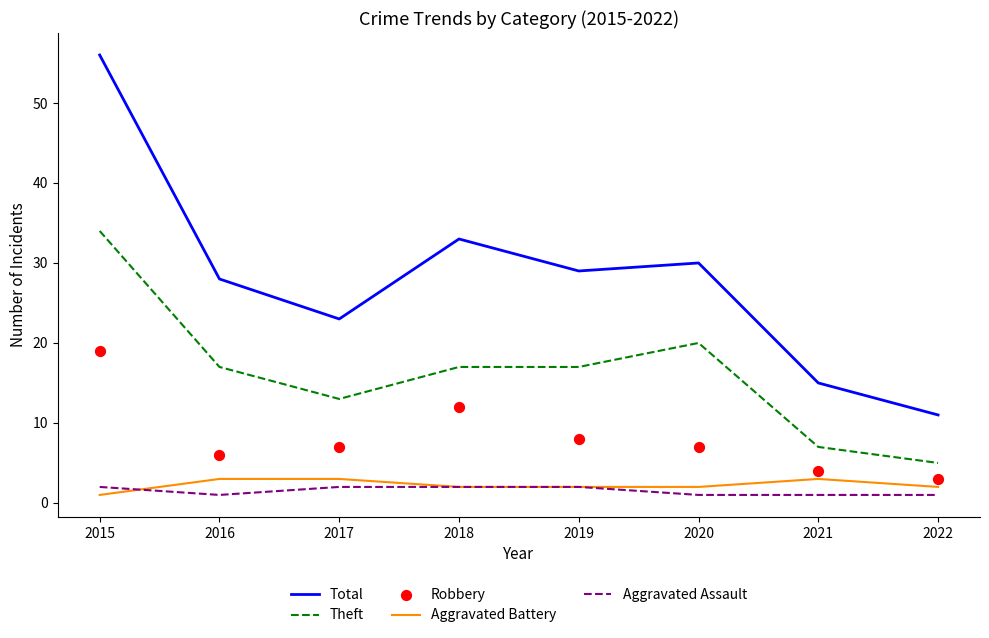

At which category is the sum across all series the highest?

2015